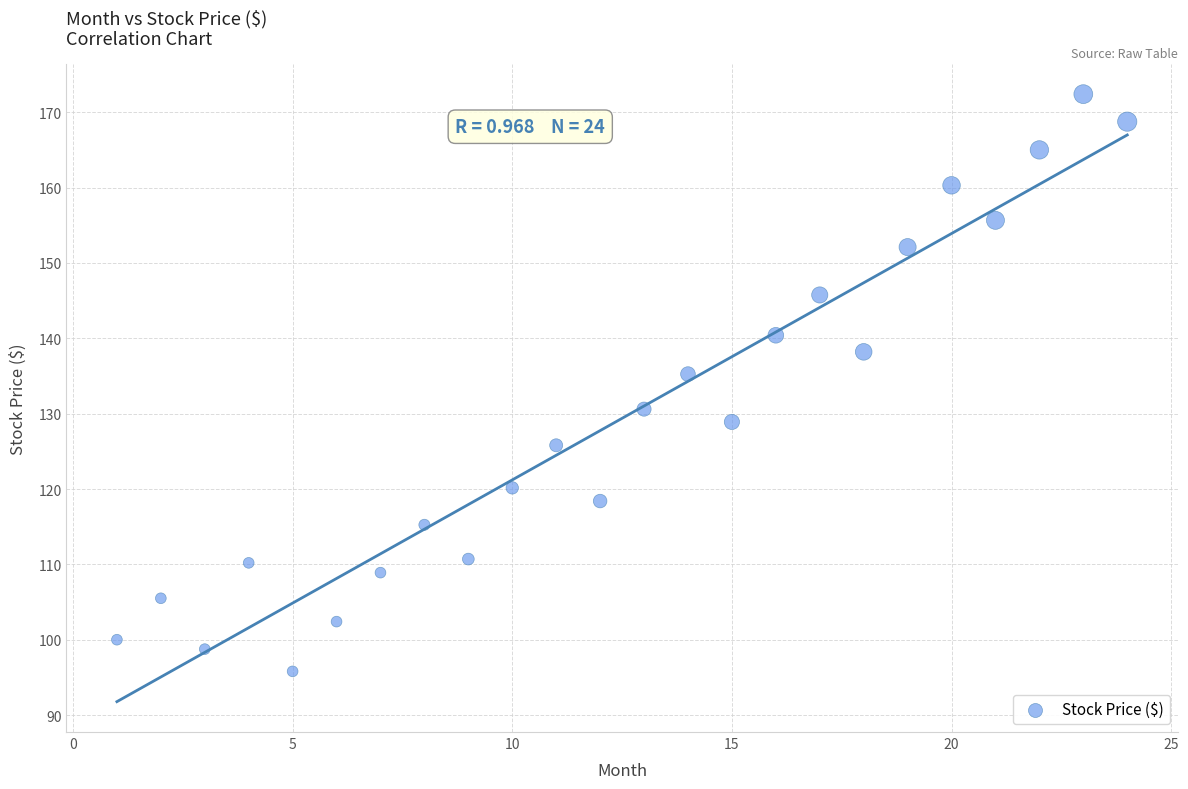

What is the range of Y values (max minus min)?

76.6